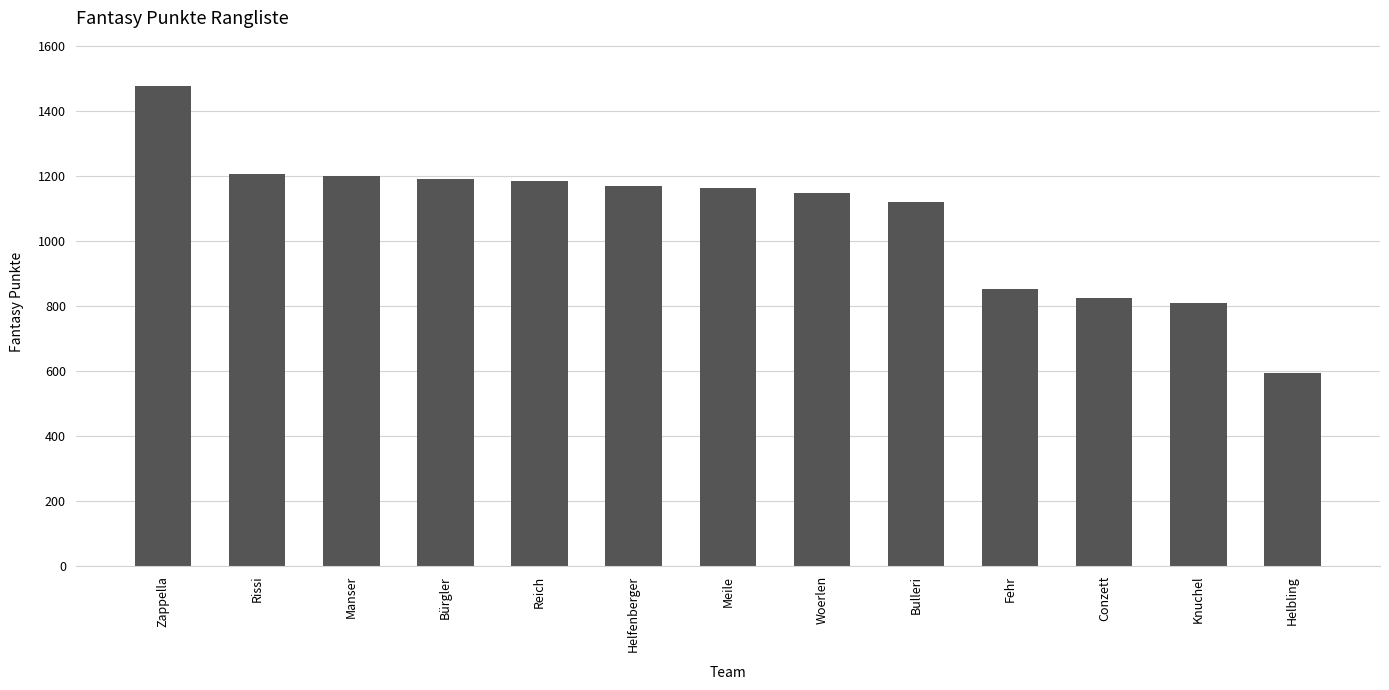

The chart shows a value of 809 at Knuchel. True or false?

True